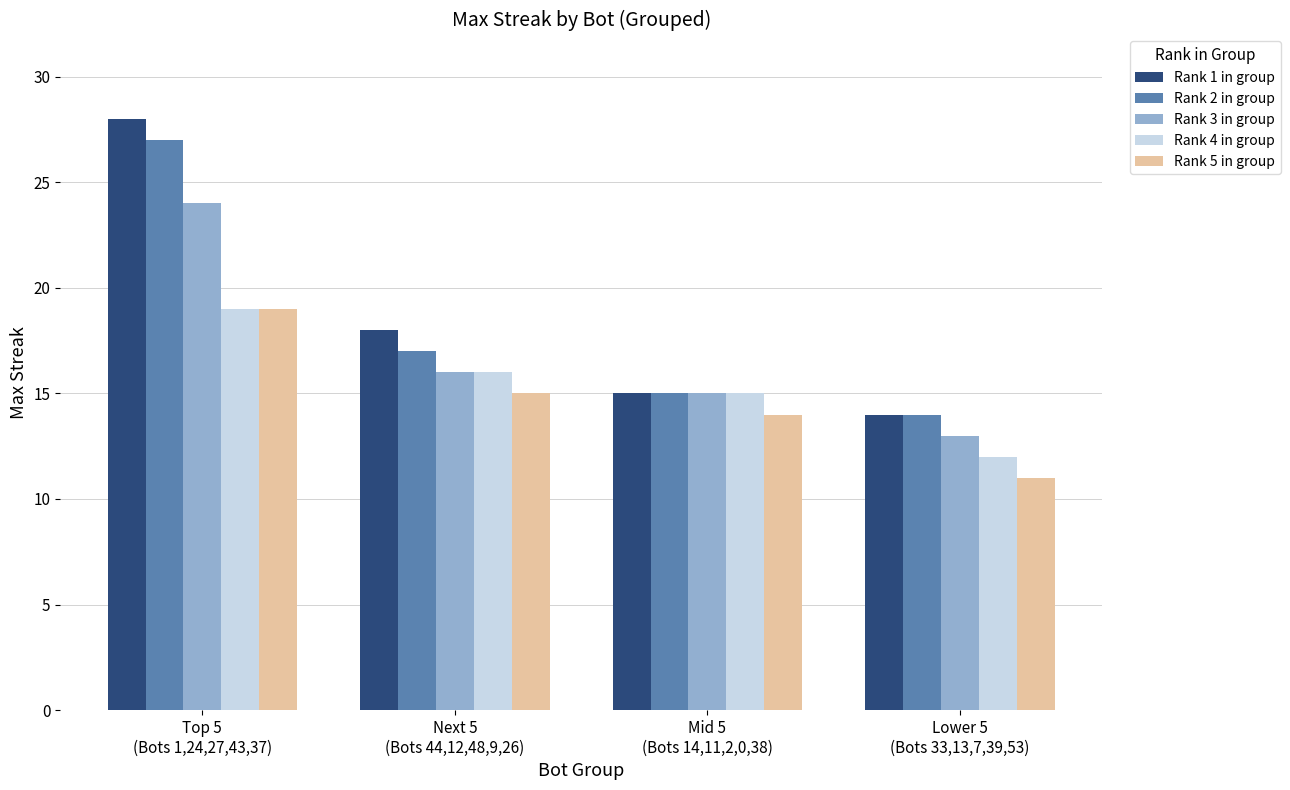

What is the highest value of the Rank 1 in group series?

28